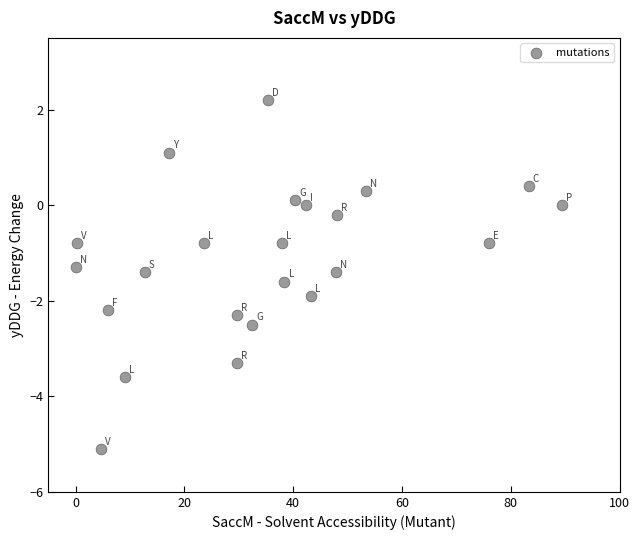

What is the range of Y values (max minus min)?

7.3